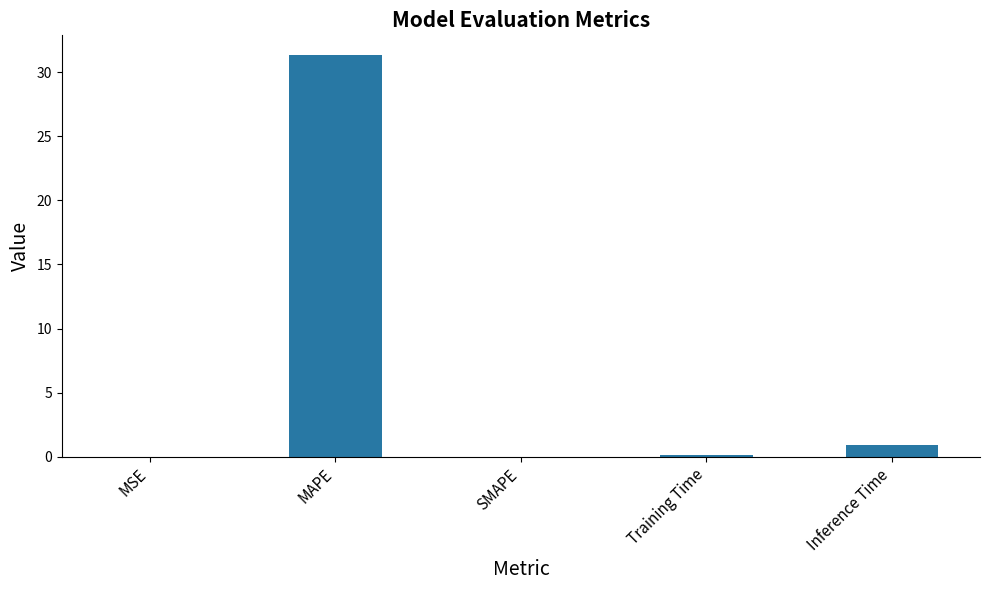

What is the average value?

6.5